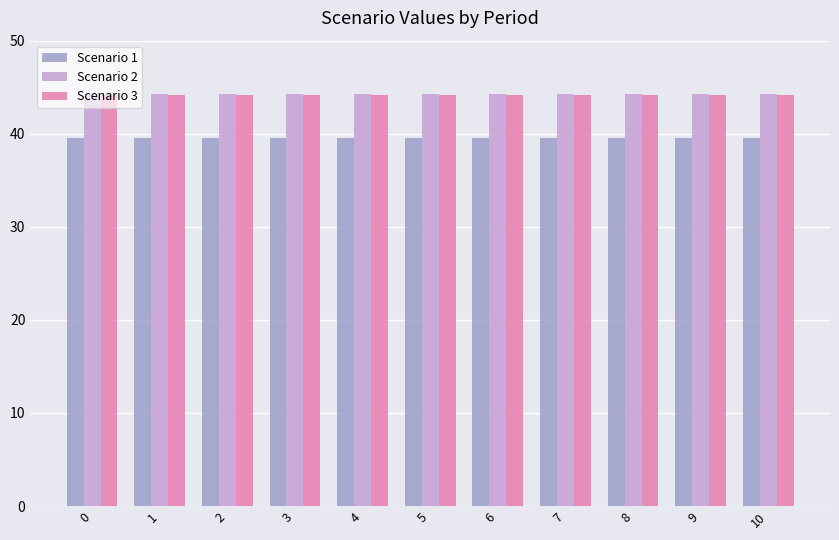

True or false: Scenario 2 has a value of 62.2 at 4.

False